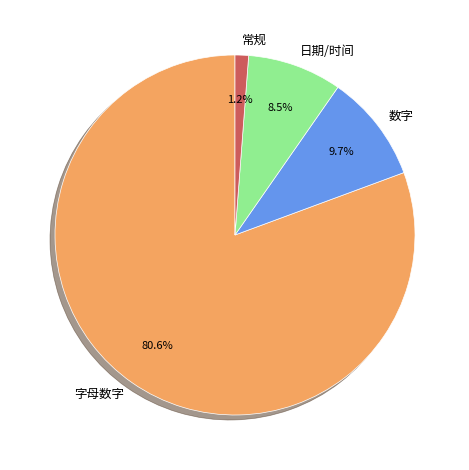

Which slice is the largest?

字母数字